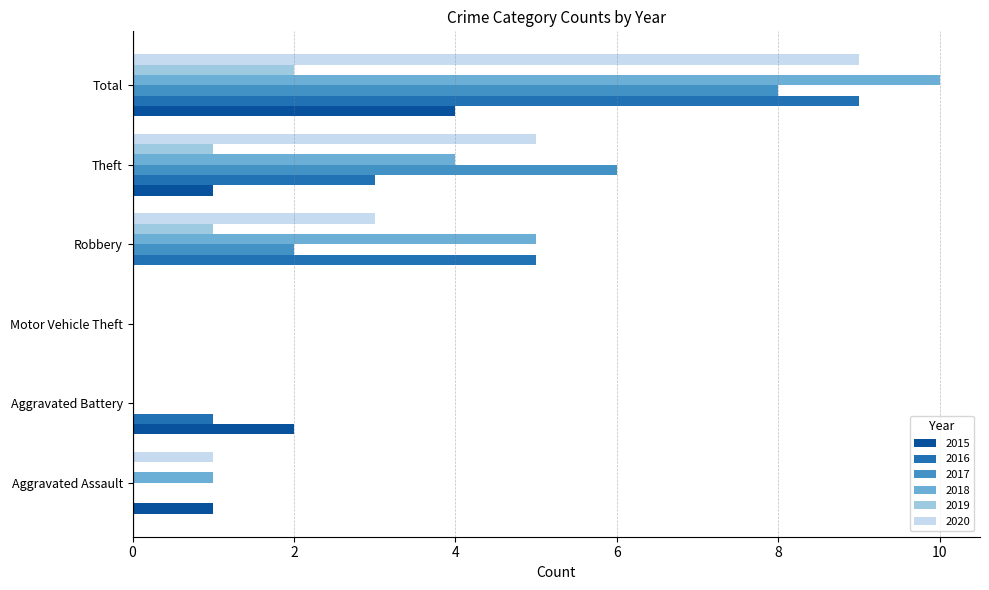

Is it true that 2016 equals 4 at Motor Vehicle Theft?

False